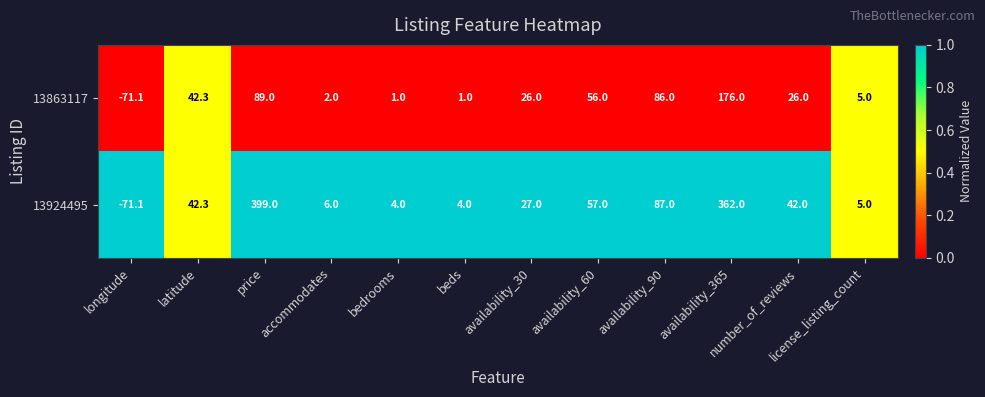

What is the difference between the maximum and minimum values in the 13863117 series?

247.1